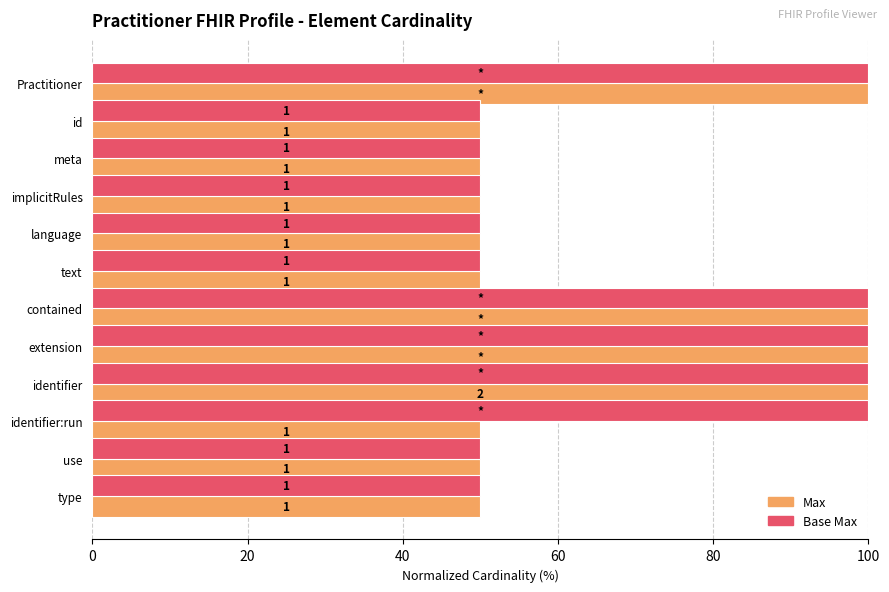

What is the value of the Base Max bar at the 1st from the left?

100